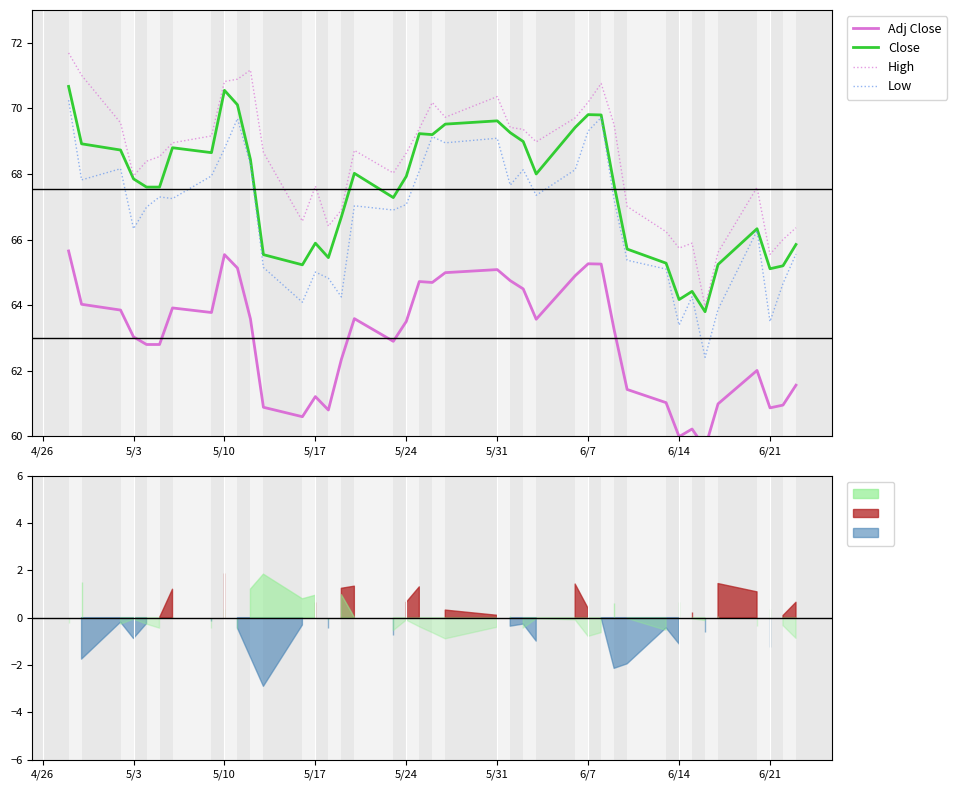

True or false: High and Close cross at least once.

False